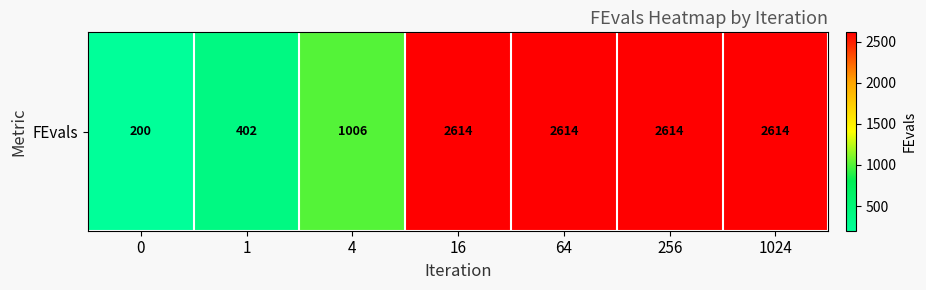

Rank the categories by value from lowest to highest.

0, 1, 4, 16, 64, 256, 1024